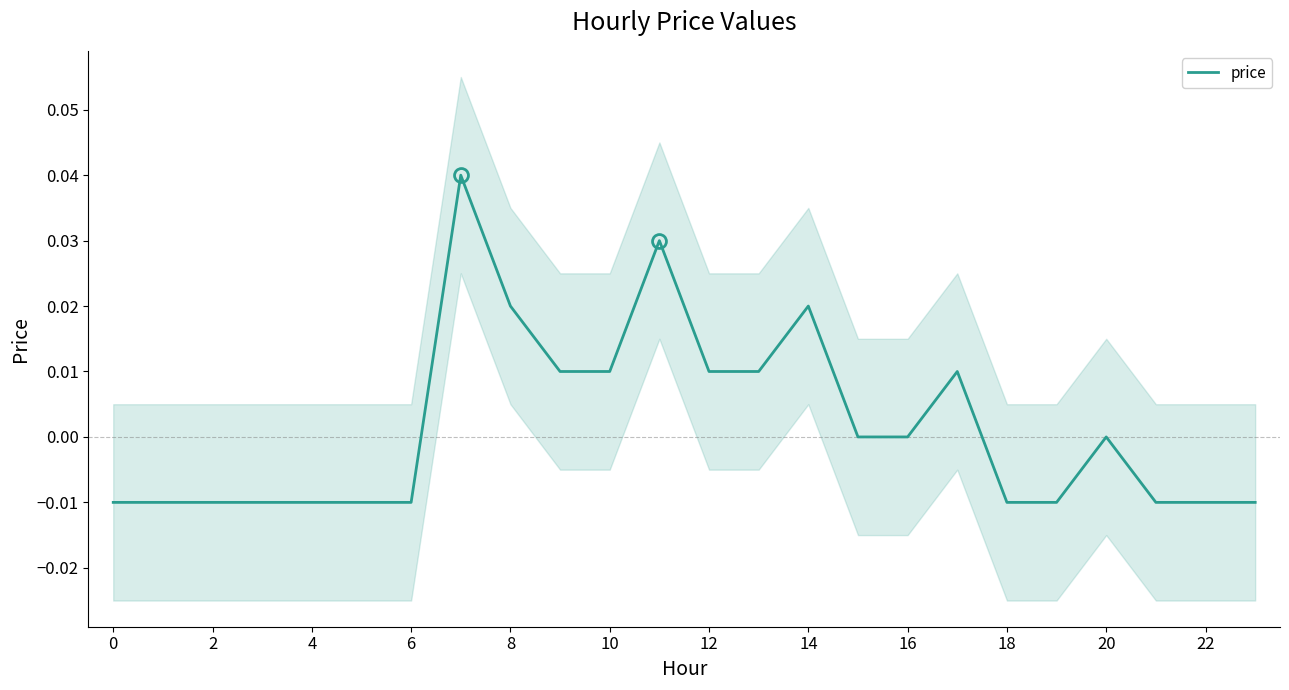

Is this an area chart (filled region under the line)?

No